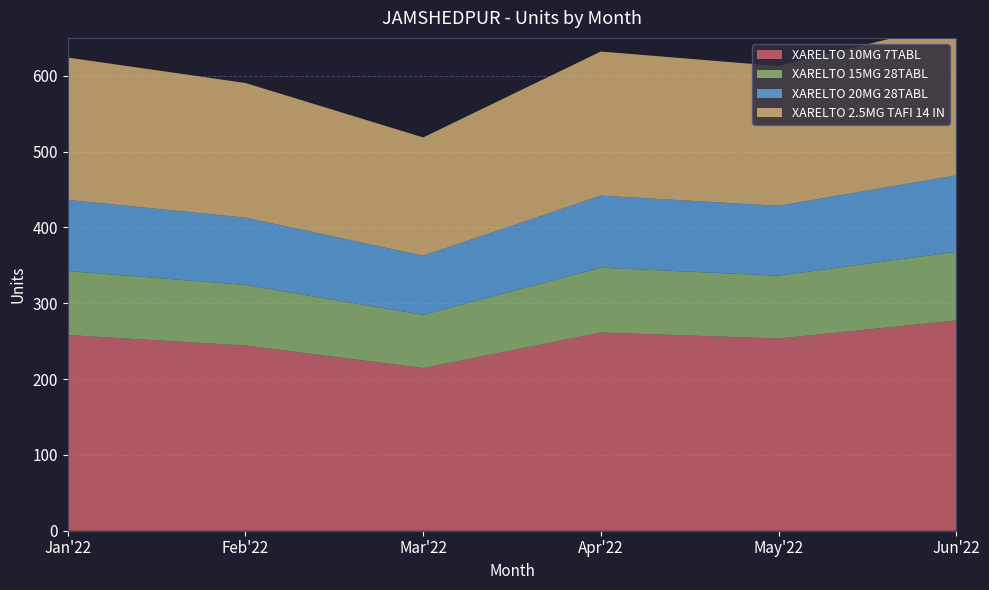

Reading right to left, transcribe all the data shown in this chart.

XARELTO 10MG 7TABL: Jun'22=277.2	May'22=253.4	Apr'22=261.4	Mar'22=214.5	Feb'22=244.2	Jan'22=258.1
XARELTO 15MG 28TABL: Jun'22=90.7	May'22=82.9	Apr'22=85.5	Mar'22=70.2	Feb'22=79.9	Jan'22=84.5
XARELTO 20MG 28TABL: Jun'22=100.8	May'22=92.2	Apr'22=95.0	Mar'22=78.0	Feb'22=88.8	Jan'22=93.8
XARELTO 2.5MG TAFI 14 IN: Jun'22=201.6	May'22=184.3	Apr'22=190.1	Mar'22=156.0	Feb'22=177.6	Jan'22=187.7